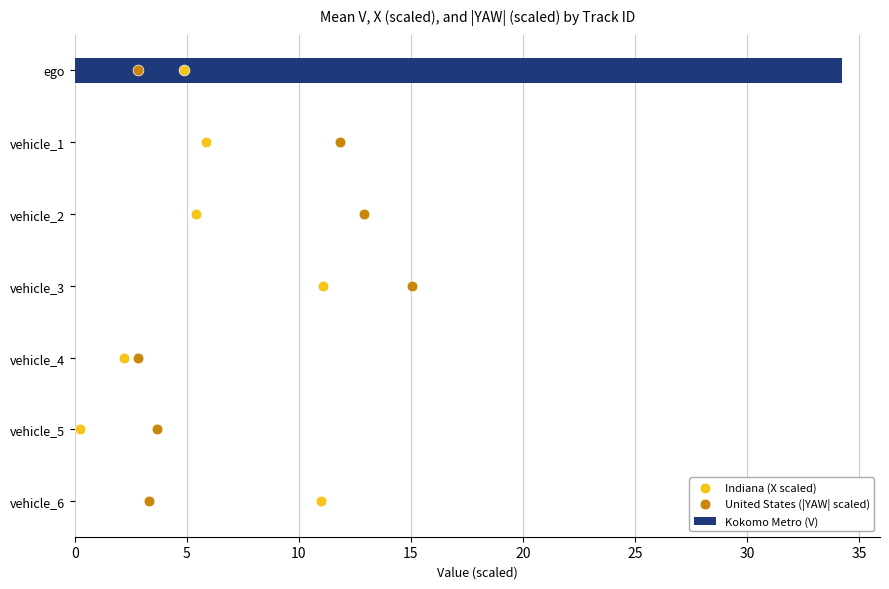

Which series has the widest spread of Y values?

Kokomo Metro (V)